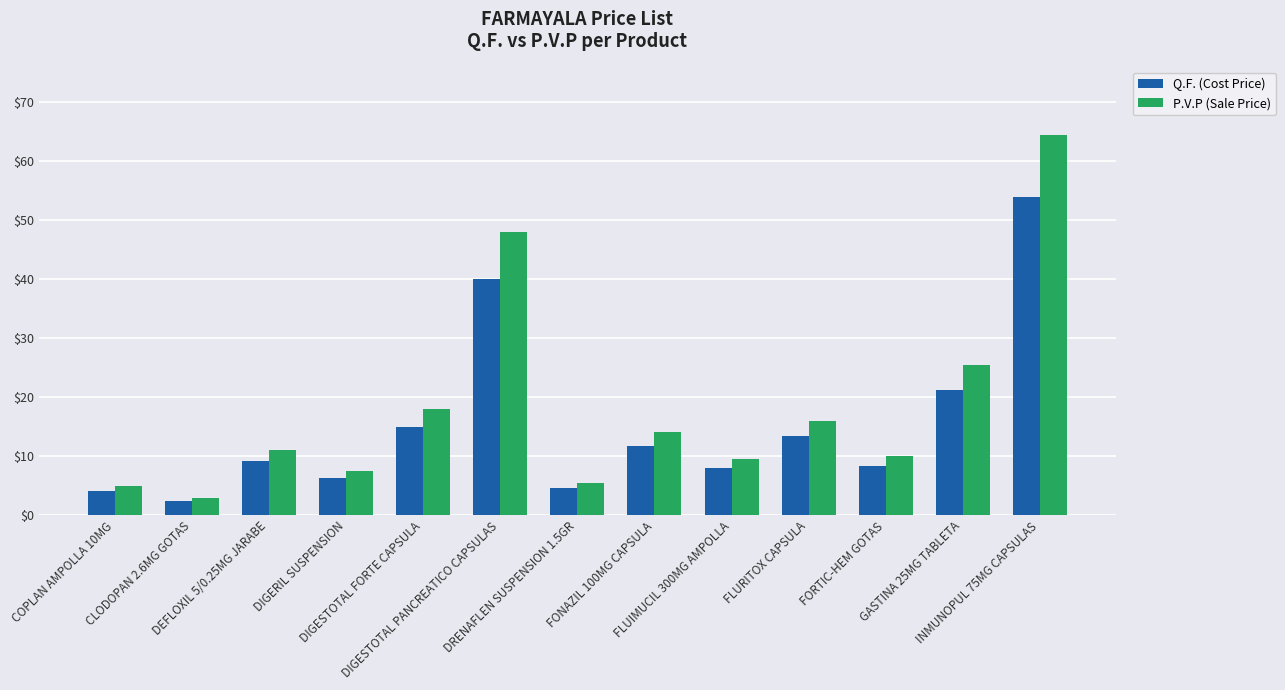

At which label does Q.F. (Cost Price) reach its minimum?

CLODOPAN 2.6MG GOTAS